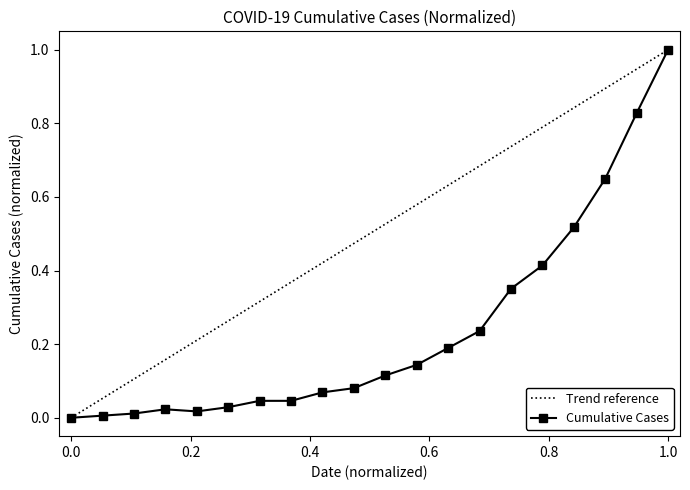

What is the maximum value for Cumulative Cases?

1.0